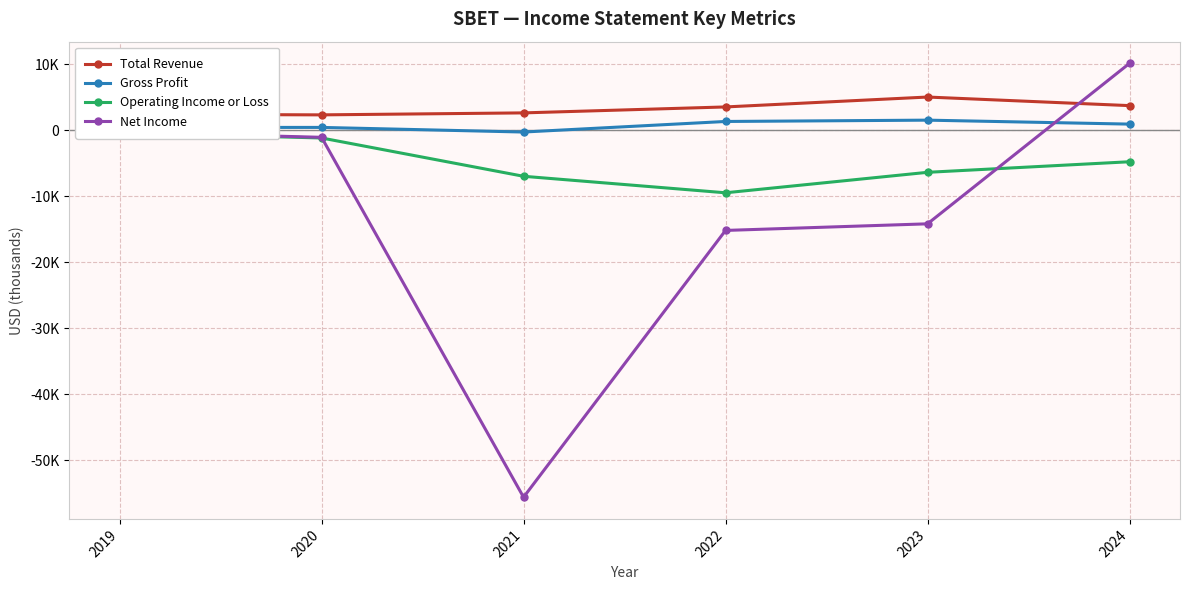

What are all the series names shown in the legend?

Total Revenue, Gross Profit, Operating Income or Loss, Net Income